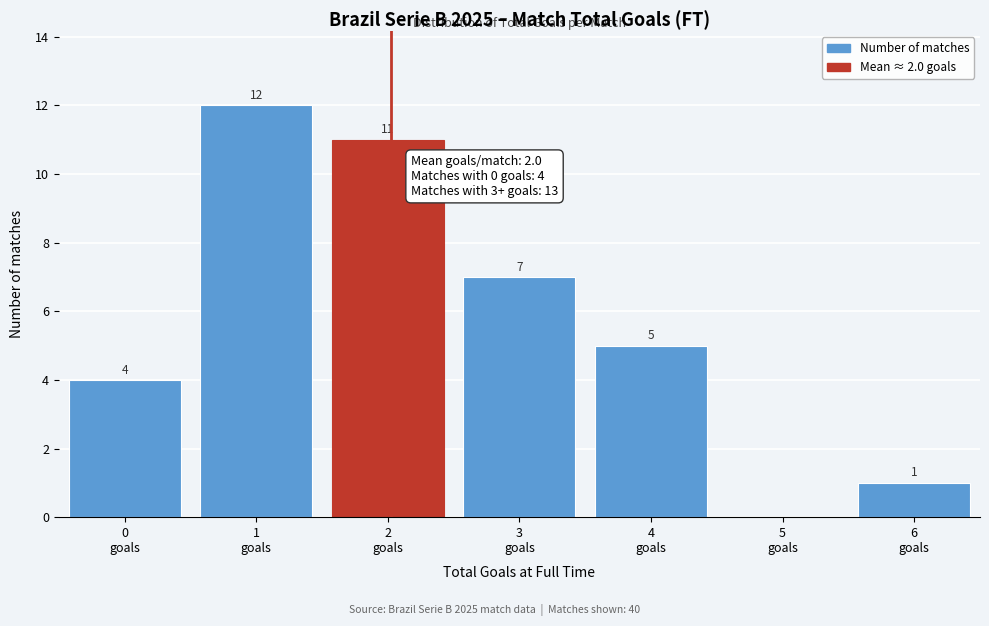

What is the sum of all values?

40